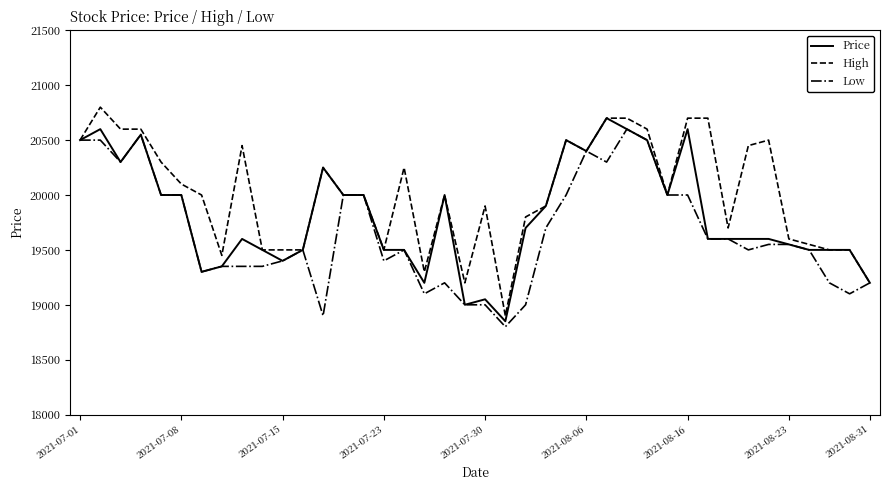

Which series has the largest total across all categories?

High